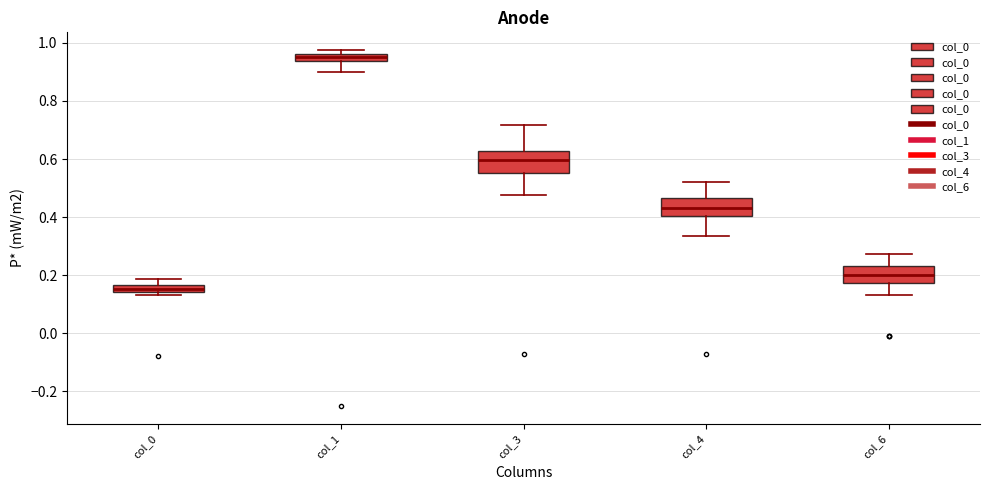

Which box has the highest median line?

col_1